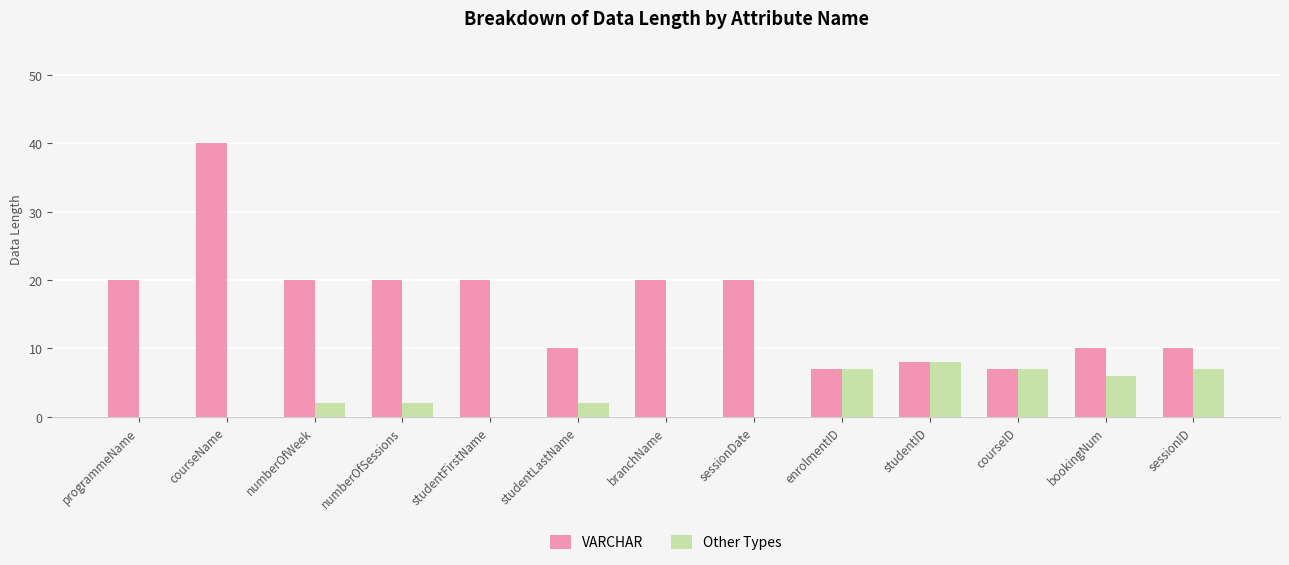

What is the approximate value of VARCHAR at studentID?

8